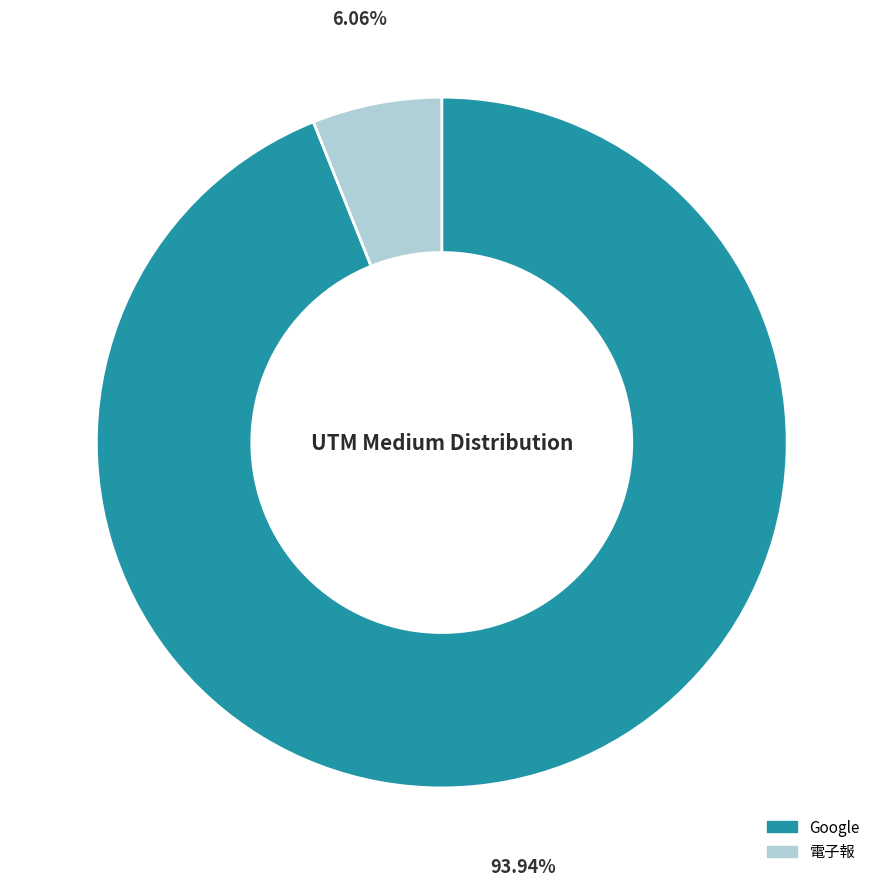

What percentage is the 電子報 slice, to the nearest percent?

6%